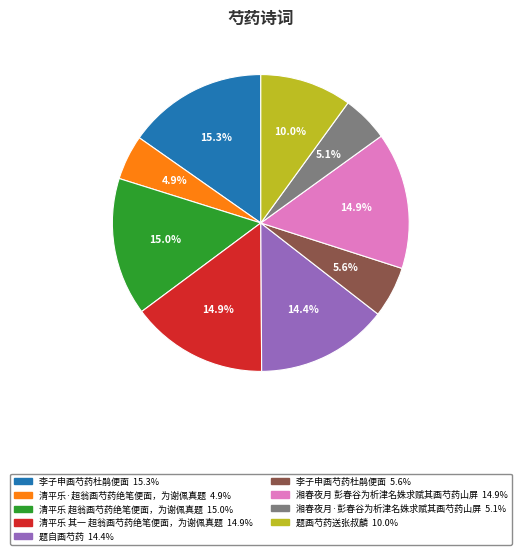

Is there any slice that represents more than half of the pie?

No